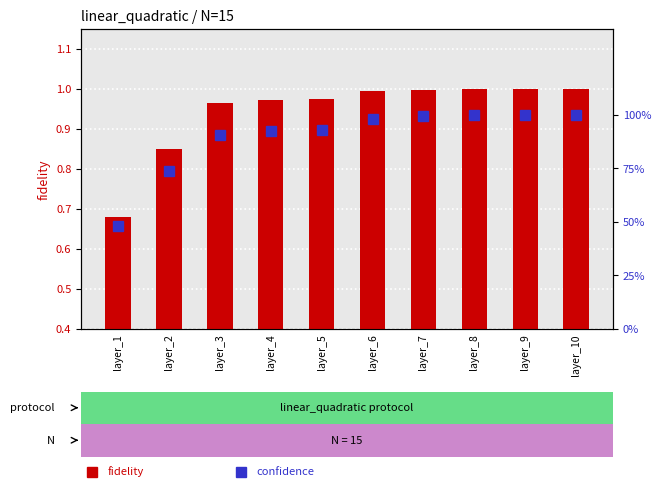

Between layer_5 and layer_7, which series saw the biggest shift?

confidence